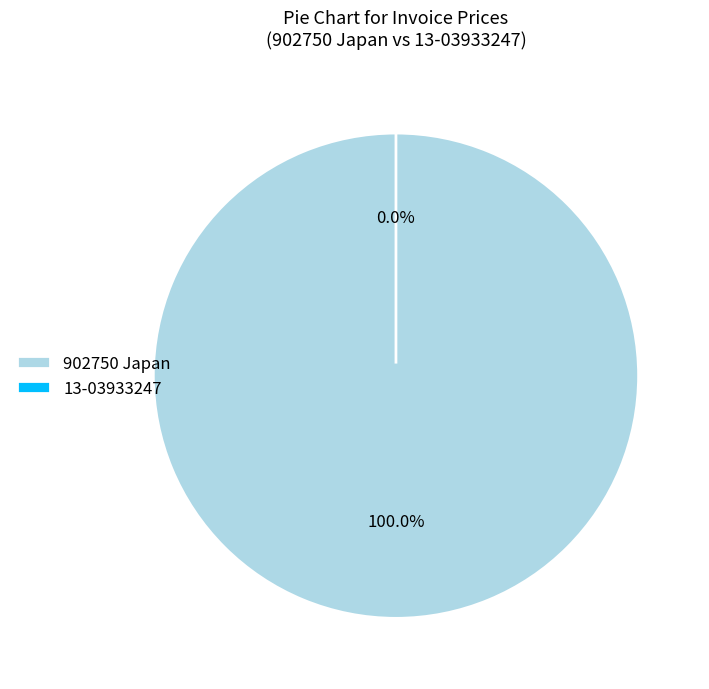

What percentage is the 902750 Japan slice, to the nearest percent?

100%